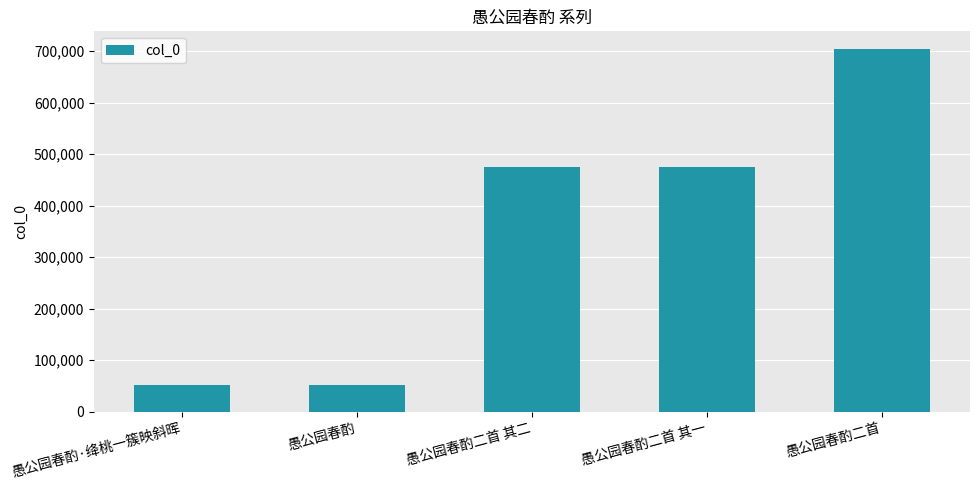

Which has a higher value, 愚公园春酌二首 or 愚公园春酌二首 其一?

愚公园春酌二首